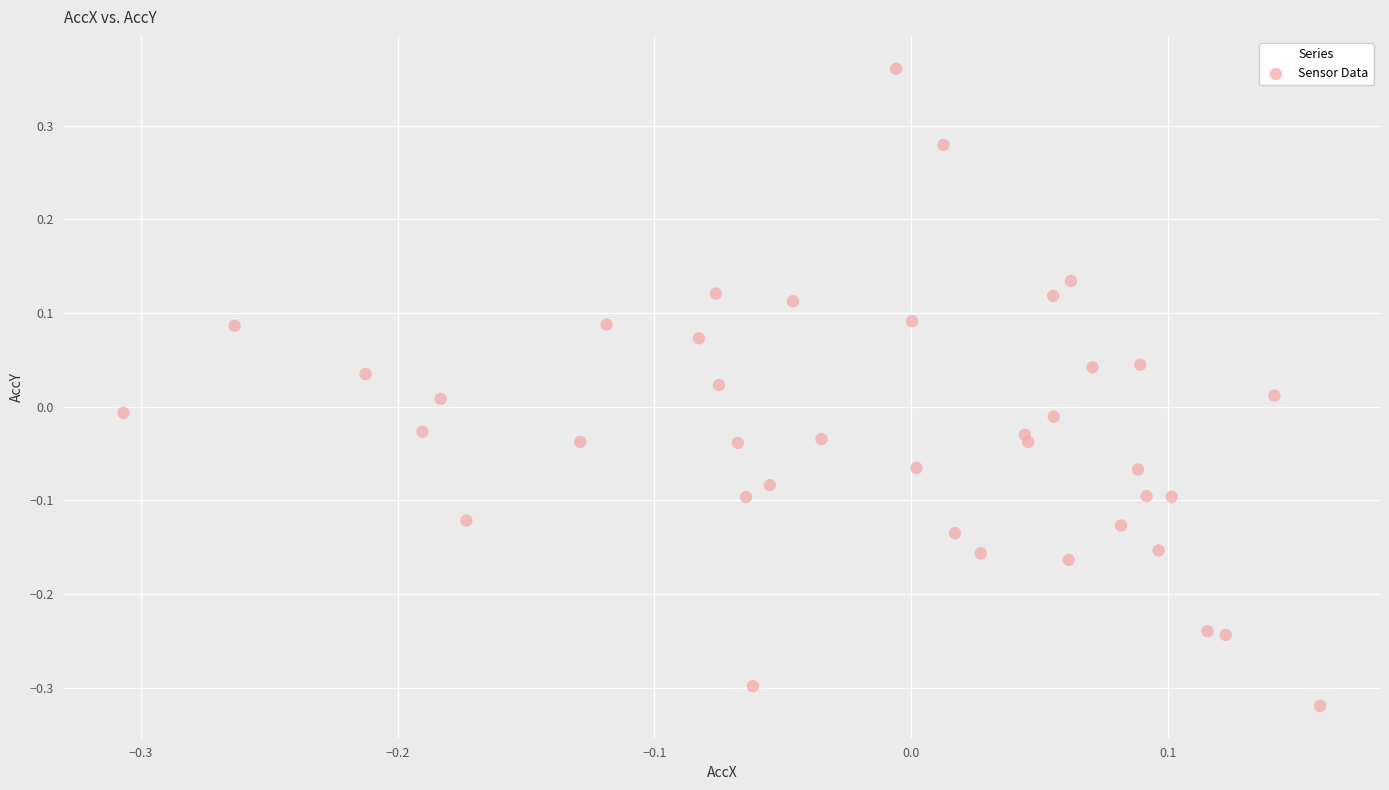

What is the range of Y values (max minus min)?

0.7